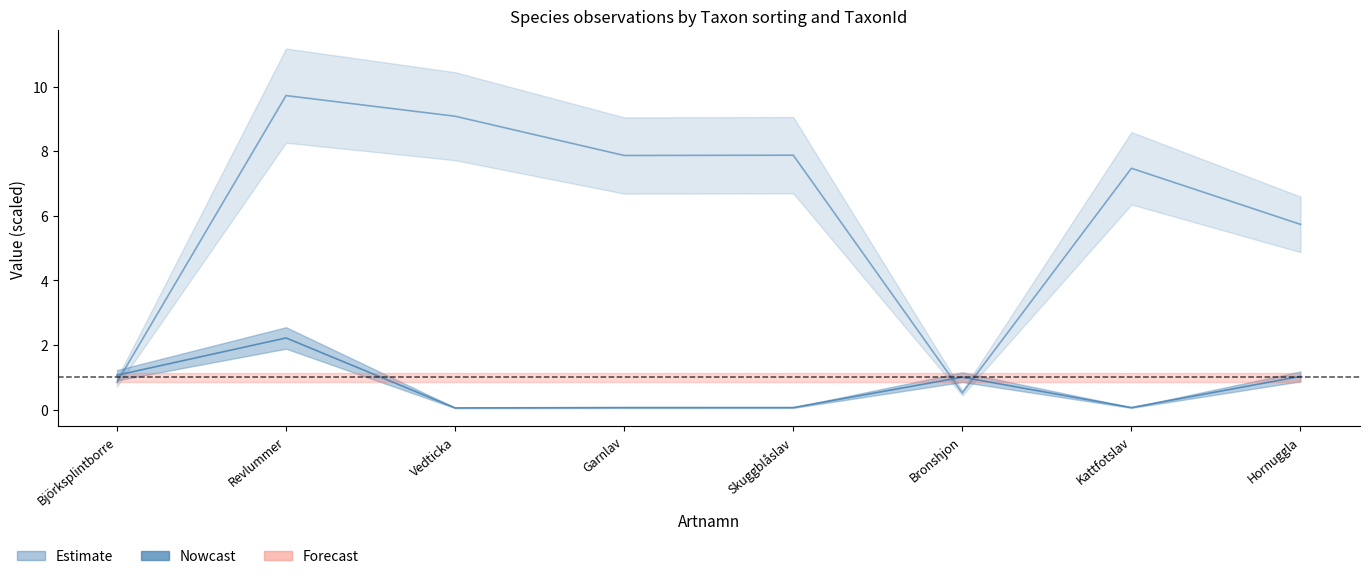

Where is TaxonId nearest to the value 1?

Bronshjon